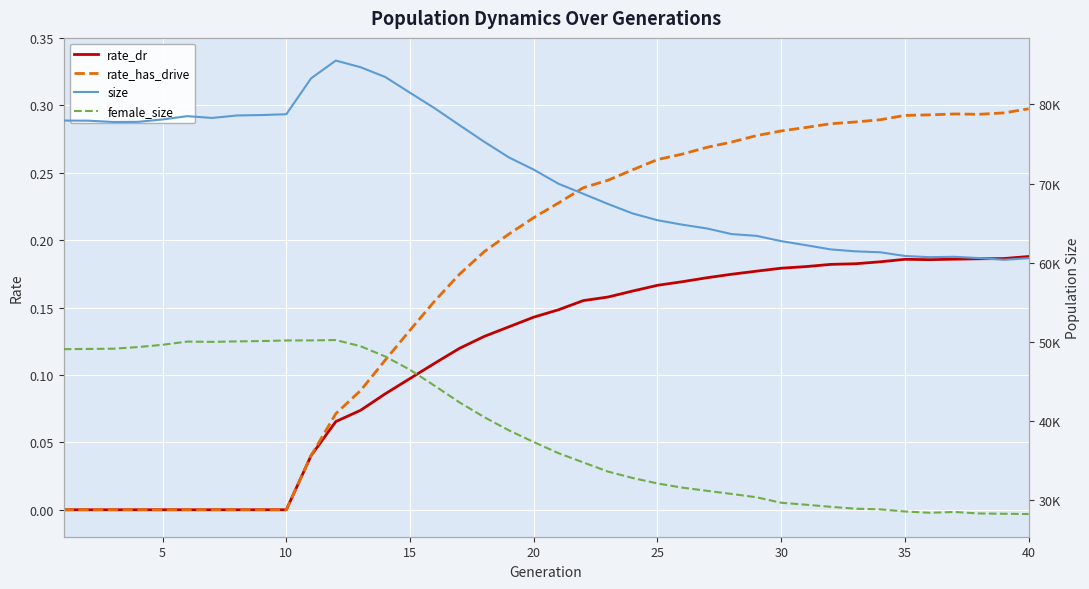

The value of rate_has_drive at 5 is 0.0. True or false?

True